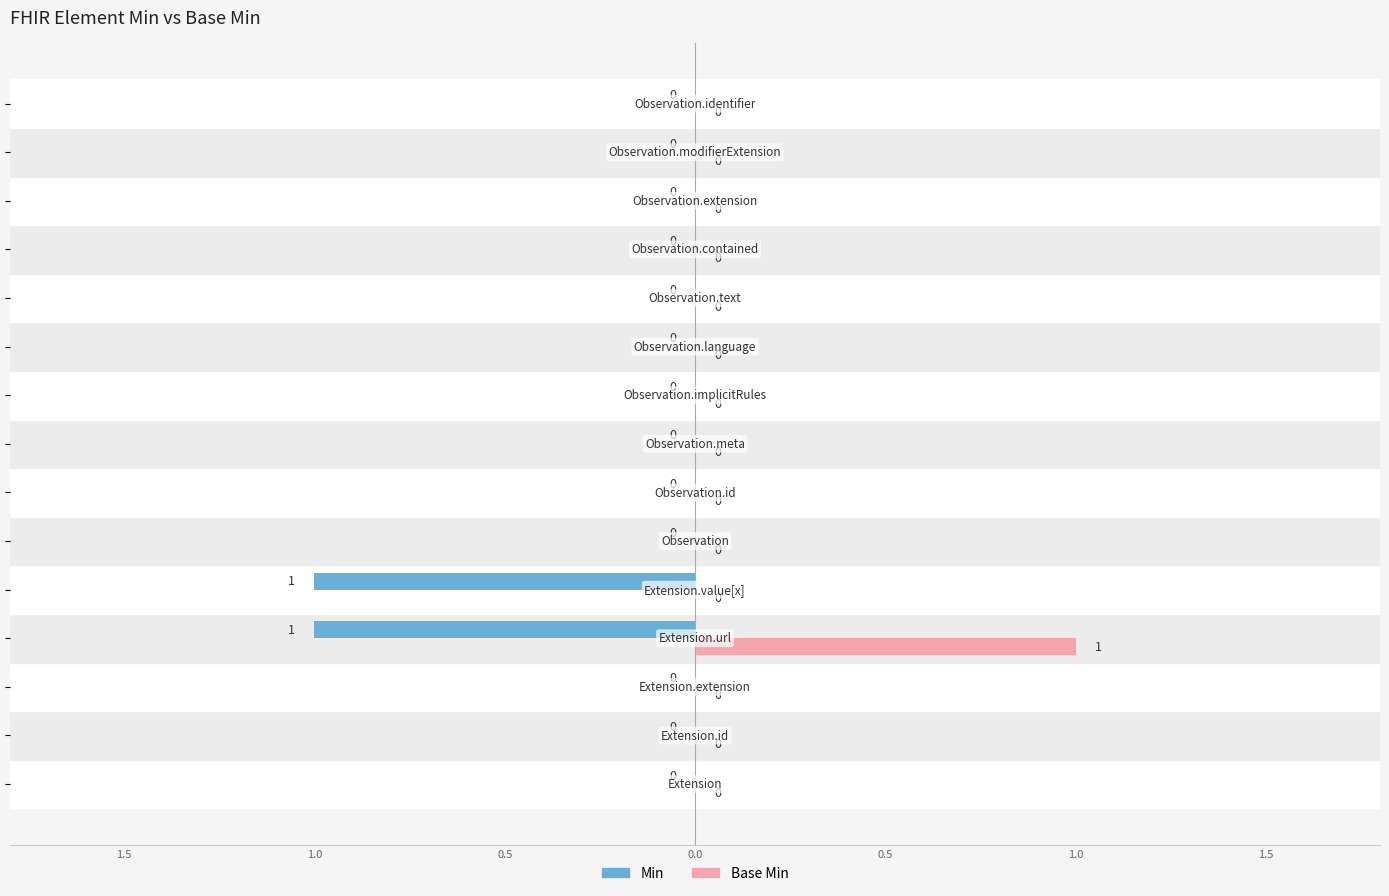

What are all the series names shown in the legend?

Min, Base Min